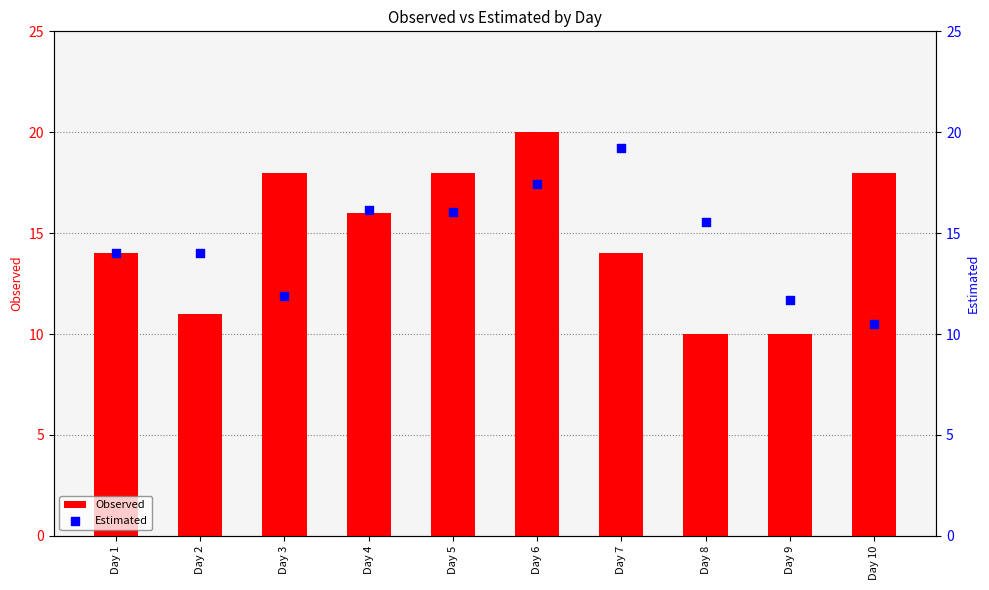

Which series reaches the minimum Y coordinate?

Observed